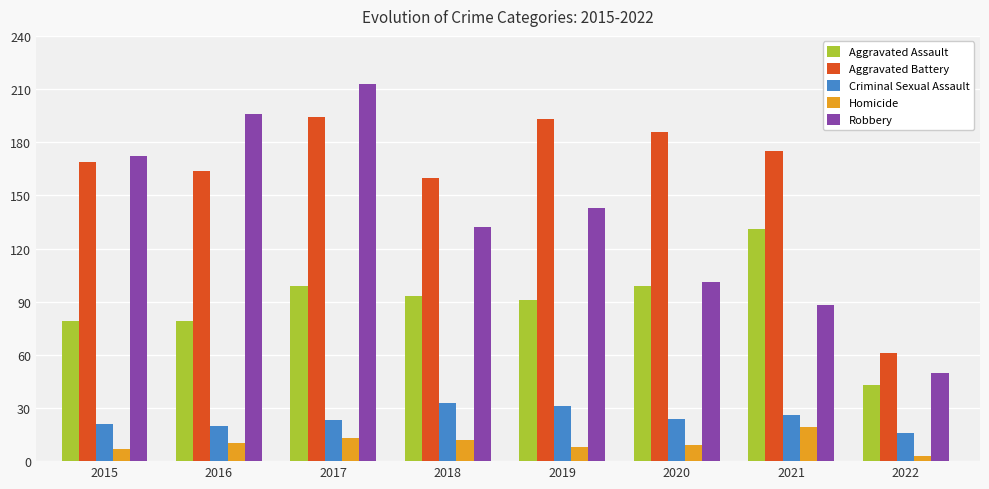

Which series has the largest range (max minus min)?

Robbery